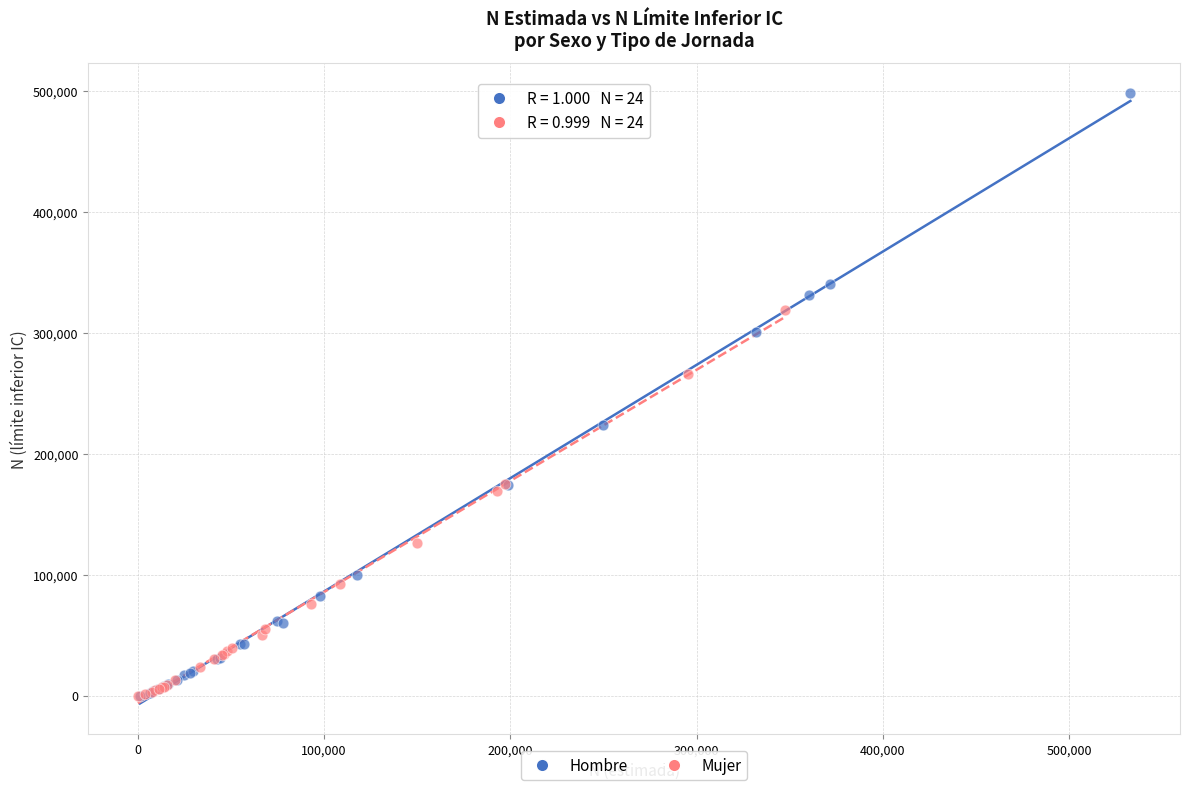

Which series has the largest Y range (max minus min)?

Hombre